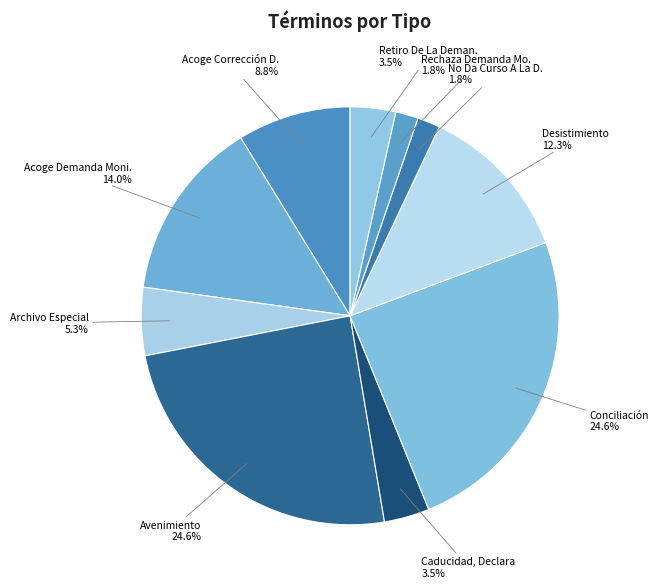

Is there any slice that represents more than half of the pie?

No